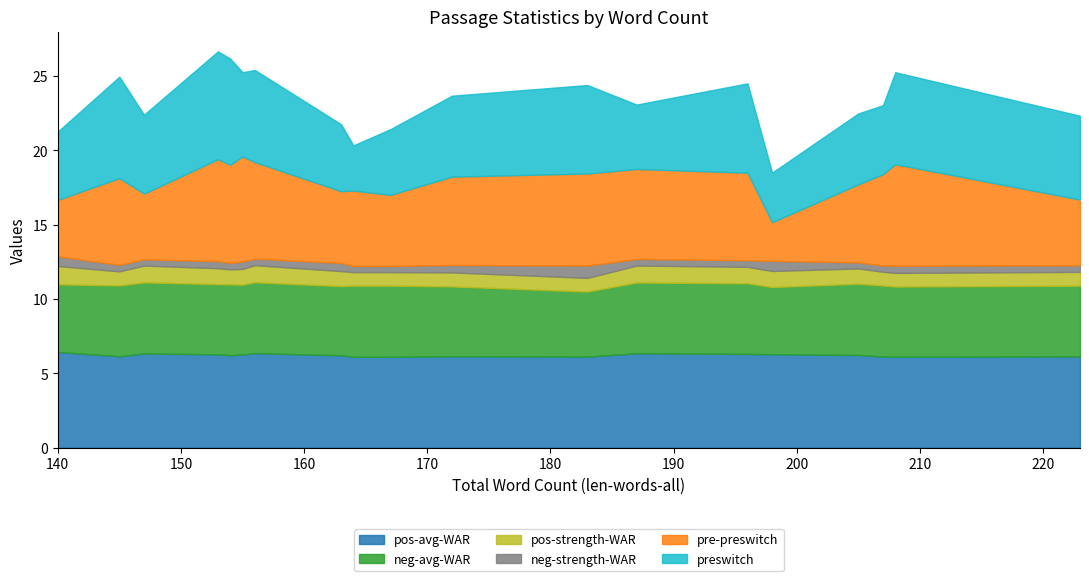

True or false: neg-strength-WAR and pos-strength-WAR intersect in this chart.

False